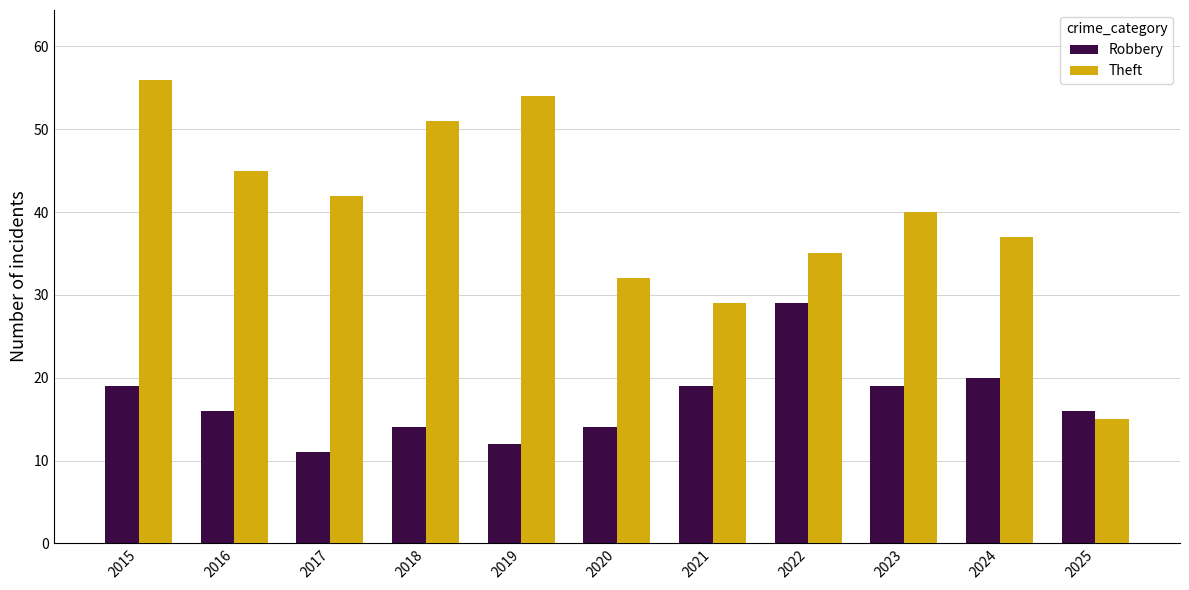

Reading left to right, transcribe all the data shown in this chart.

Robbery: 2015=19	2016=16	2017=11	2018=14	2019=12	2020=14	2021=19	2022=29	2023=19	2024=20	2025=16
Theft: 2015=56	2016=45	2017=42	2018=51	2019=54	2020=32	2021=29	2022=35	2023=40	2024=37	2025=15